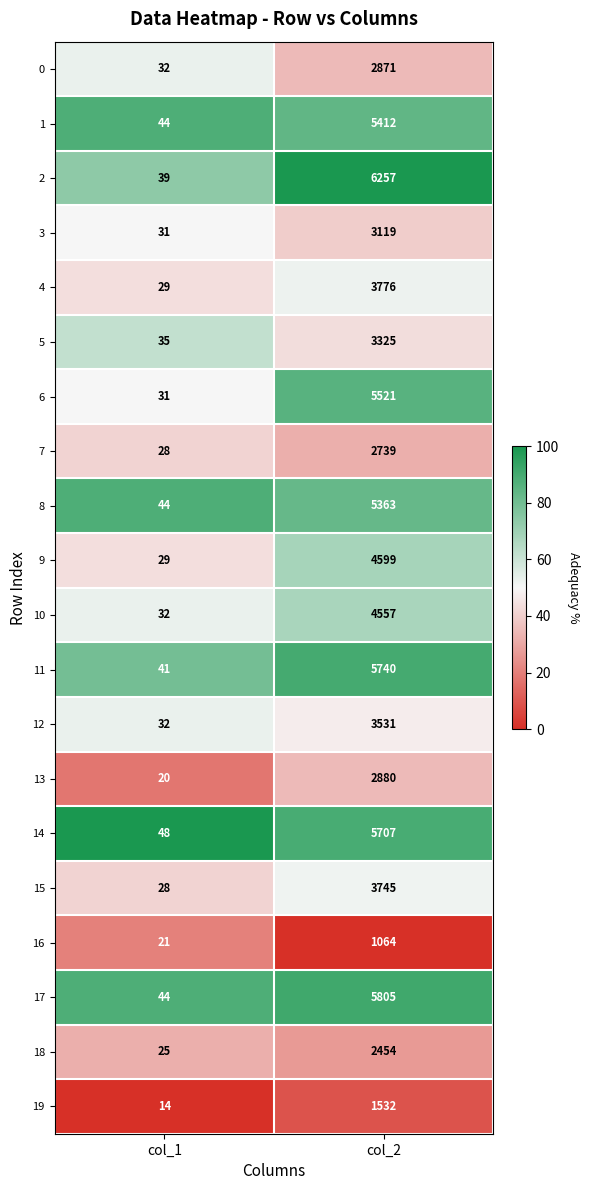

Rank the series at col_2 from highest to lowest value.

2, 17, 11, 14, 6, 1, 8, 9, 10, 4, 15, 12, 5, 3, 13, 0, 7, 18, 19, 16